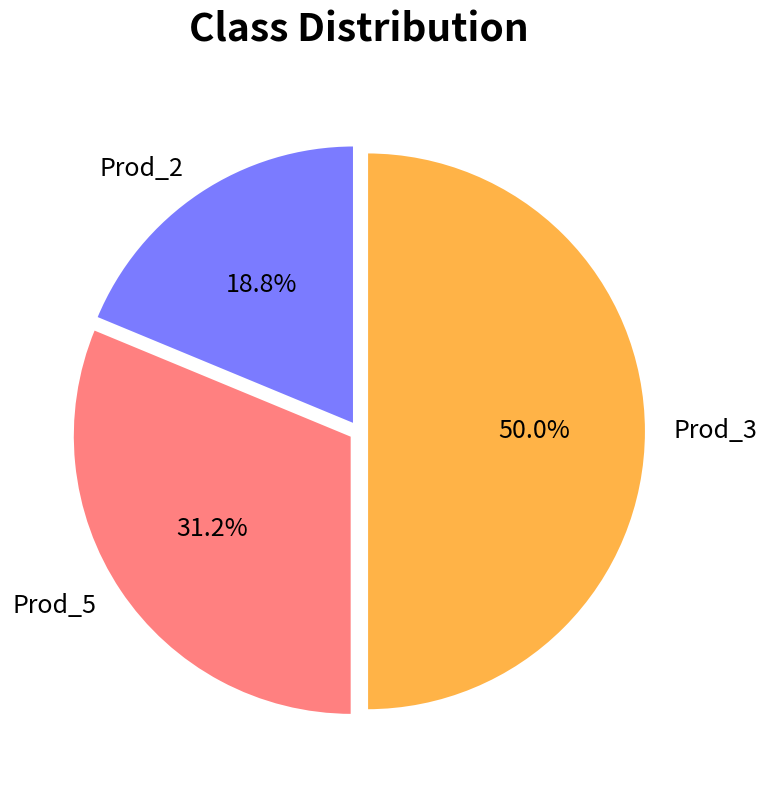

Is Prod_2 the majority of the pie?

No